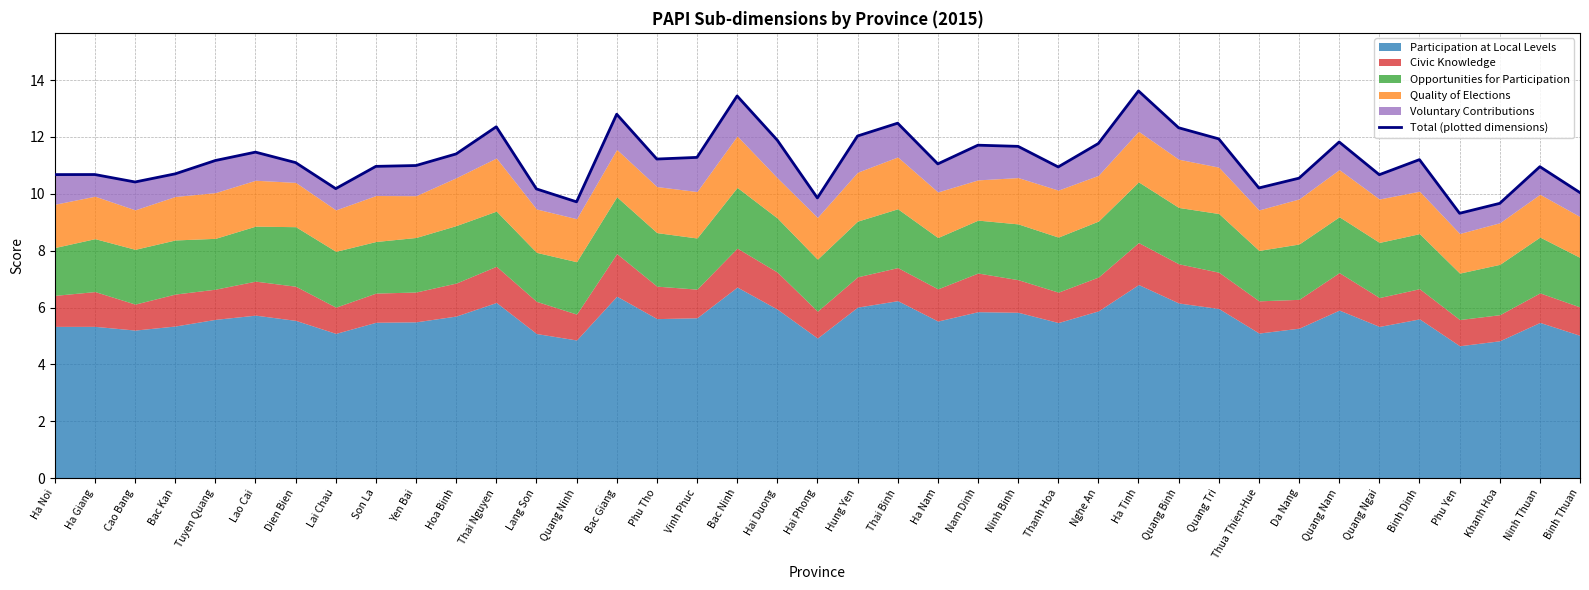

What is the label of the 30th point from the right?

Yen Bai